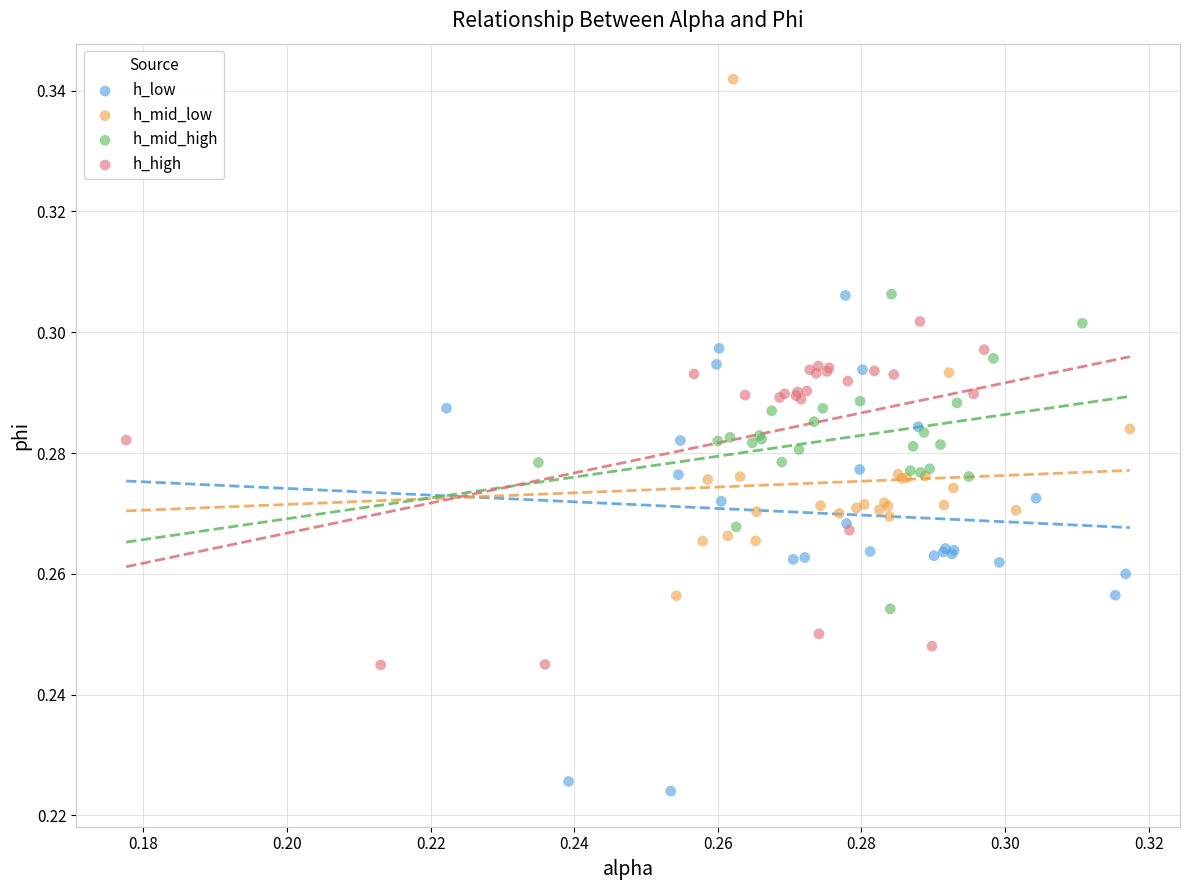

Which series contains the lowest Y value?

h_low